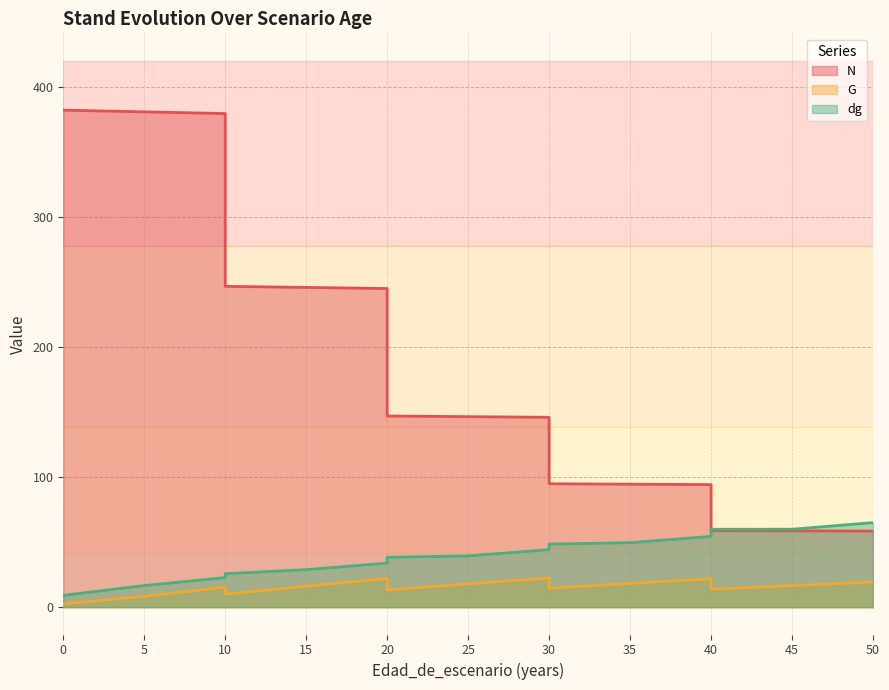

What is the highest value of the G series?

22.4